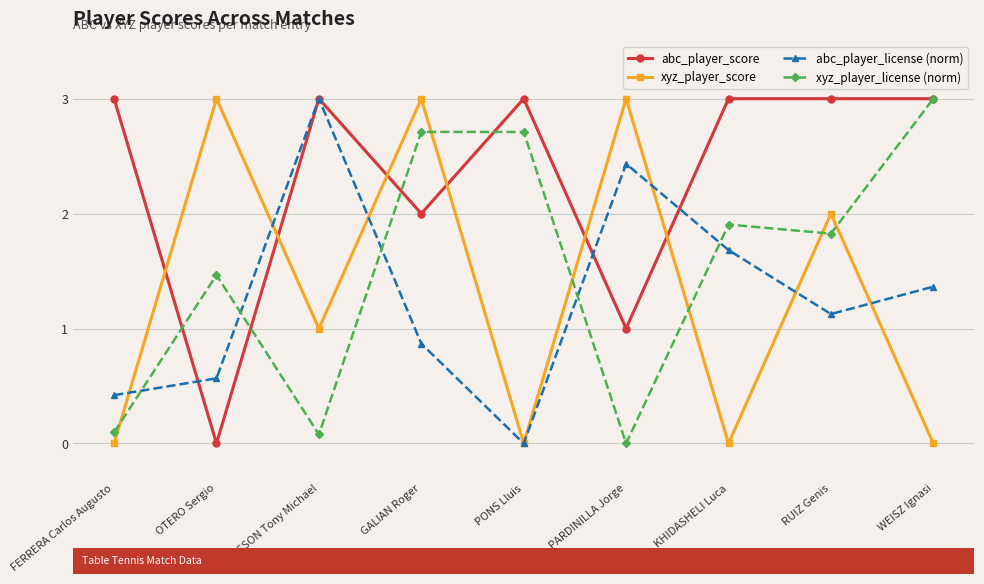

What is the label of the 3rd point from the left?

MATTSSON Tony Michael